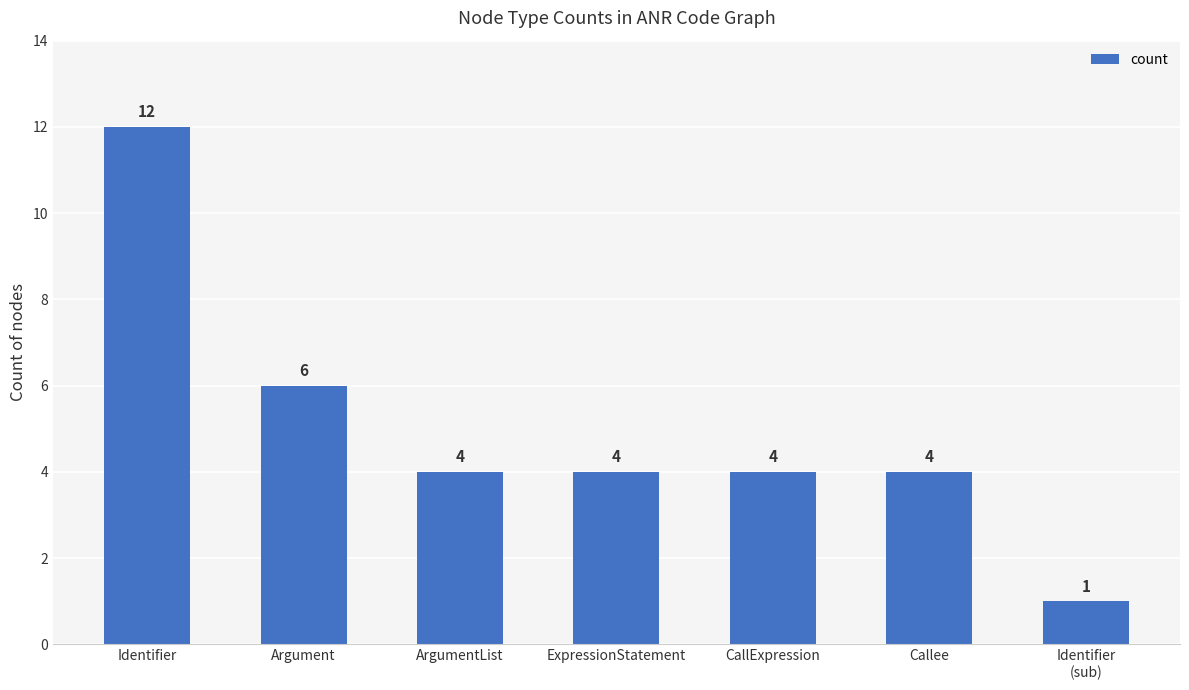

Count the values in the range 4 to 6.

5